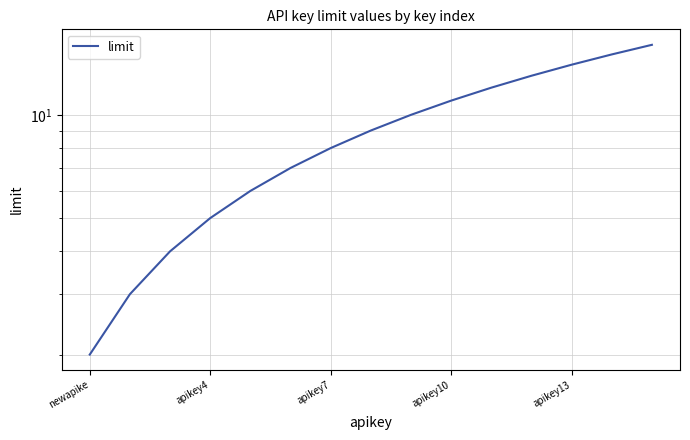

Reading left to right, list all the values displayed in this chart.

2	3	4	5	6	7	8	9	10	11	12	13	14	15	16